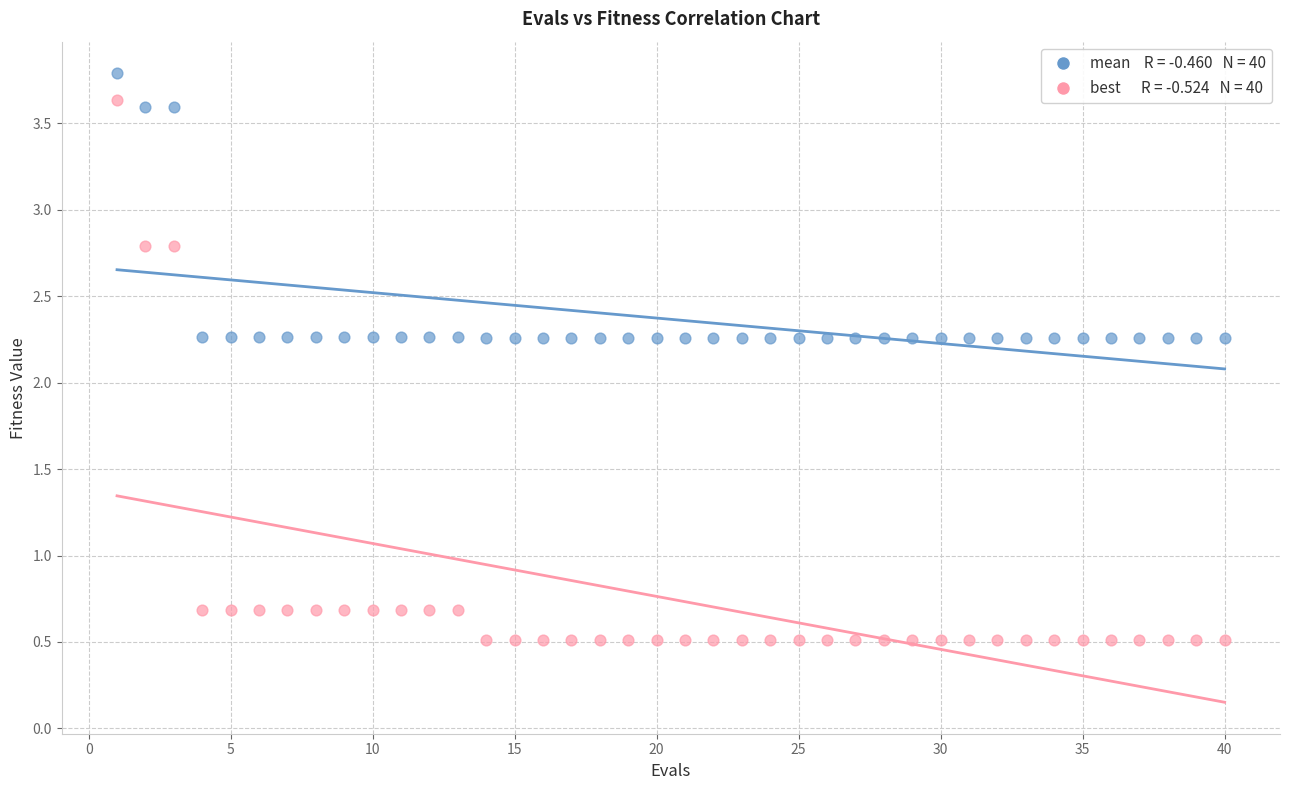

Across all data points, what is the range of Y values (max minus min)?

3.3